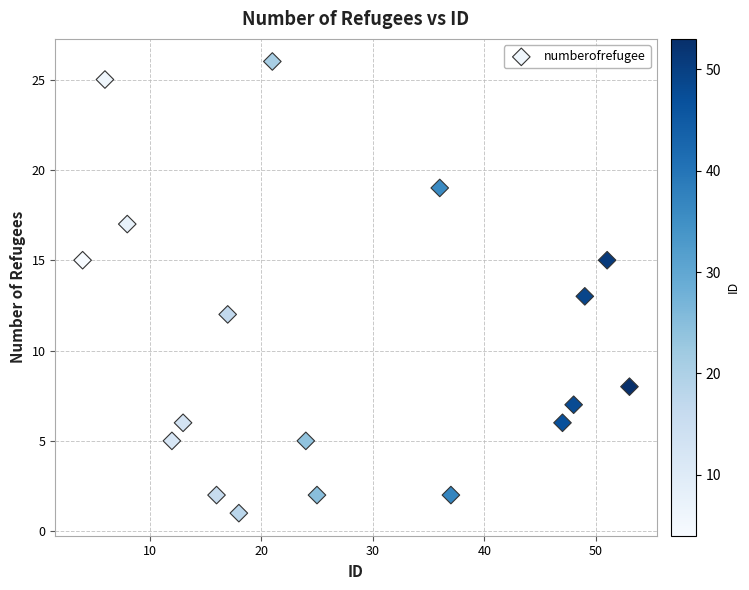

What is the range of Y values (max minus min)?

25